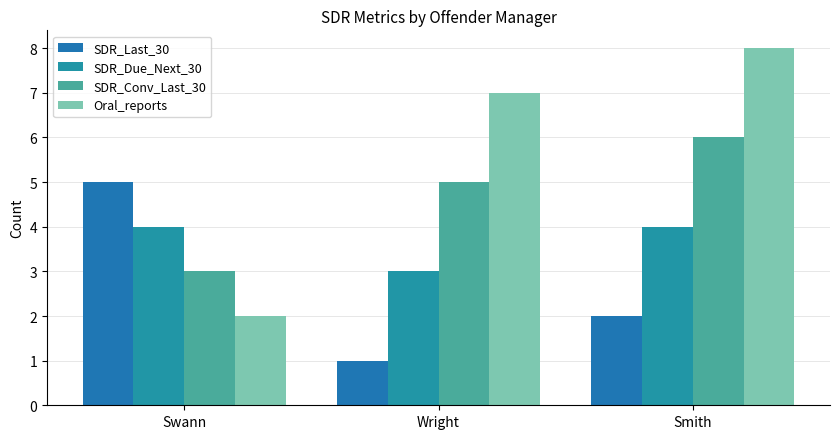

Reading left to right, what are all the values shown in this chart?

SDR_Last_30: Swann=5	Wright=1	Smith=2
SDR_Due_Next_30: Swann=4	Wright=3	Smith=4
SDR_Conv_Last_30: Swann=3	Wright=5	Smith=6
Oral_reports: Swann=2	Wright=7	Smith=8